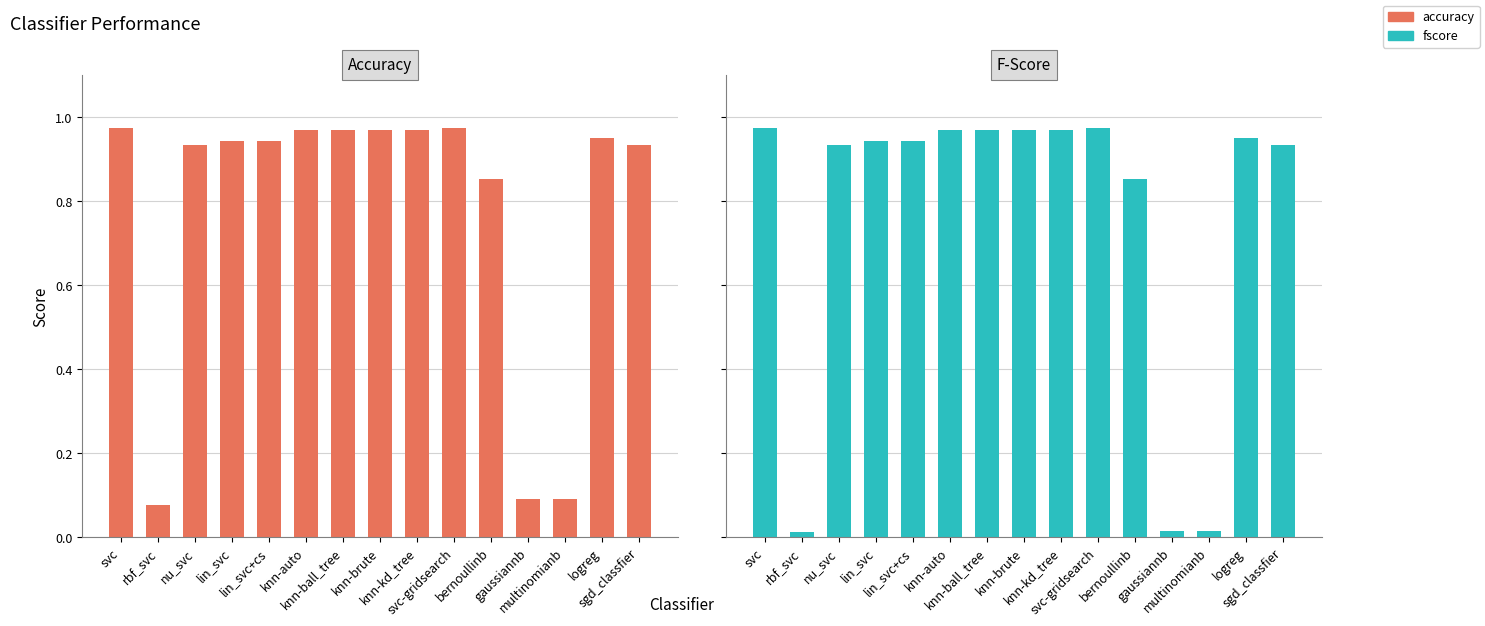

Which label corresponds to the smallest value in the chart?

rbf_svc